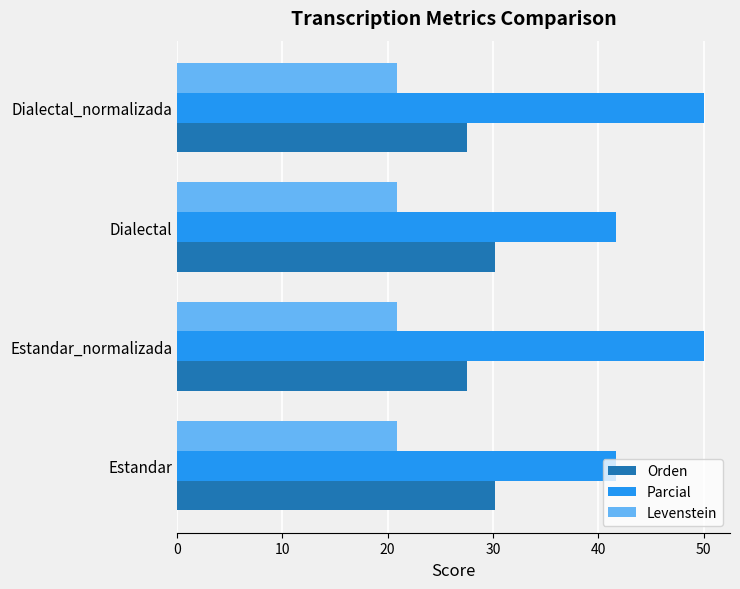

What are all the series names shown in the legend?

Orden, Parcial, Levenstein